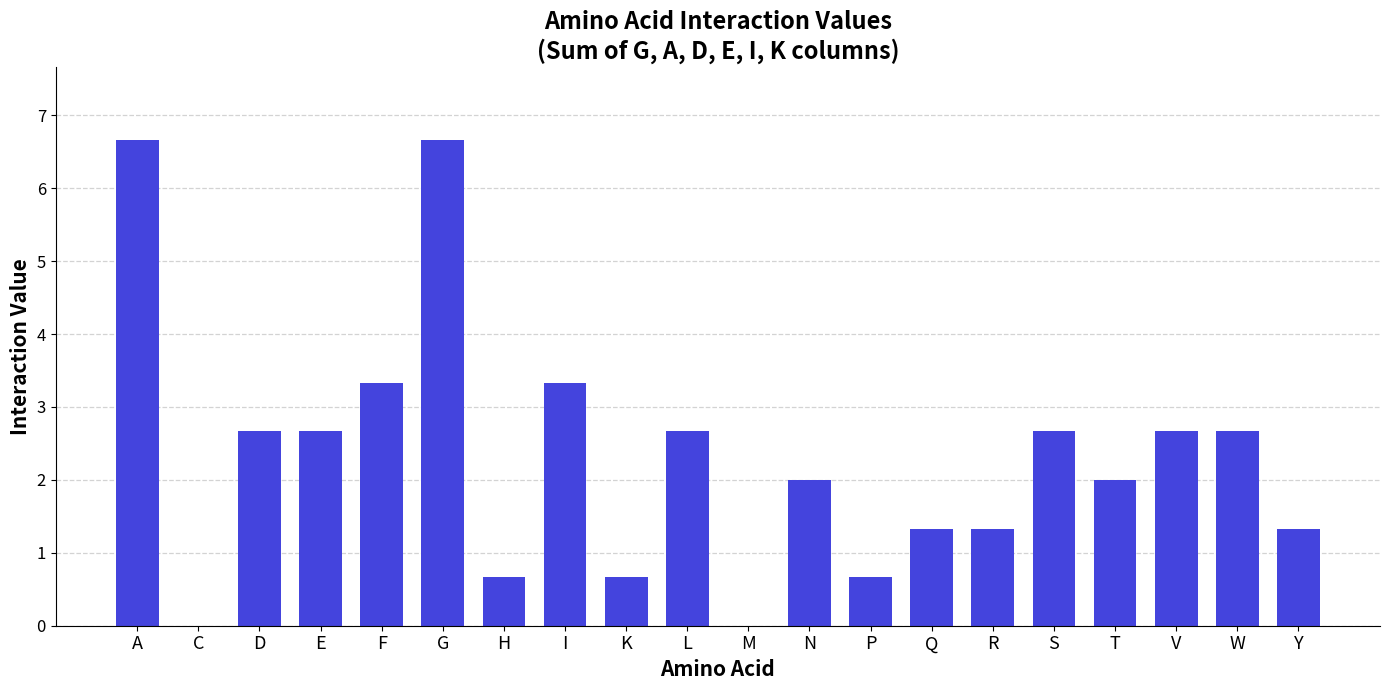

The chart shows a value of 2.0 at T. True or false?

True